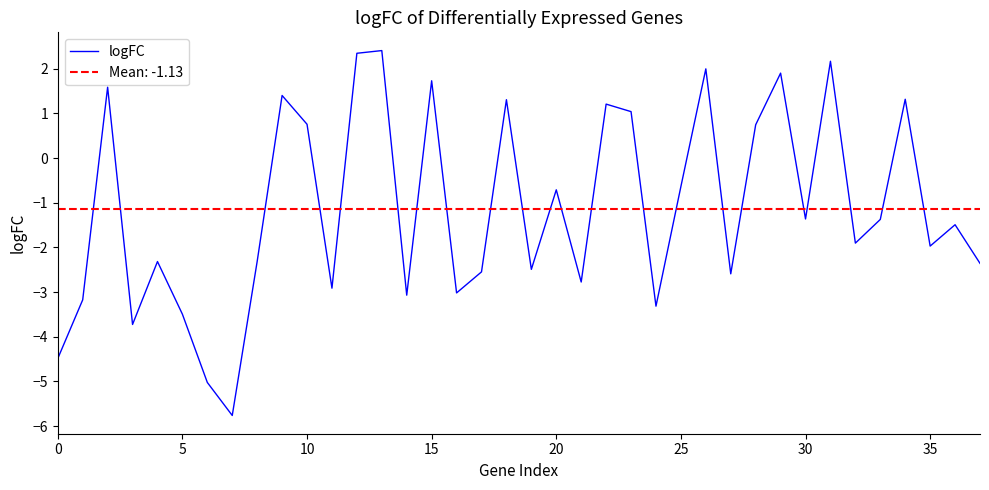

How many values are below -1?

22